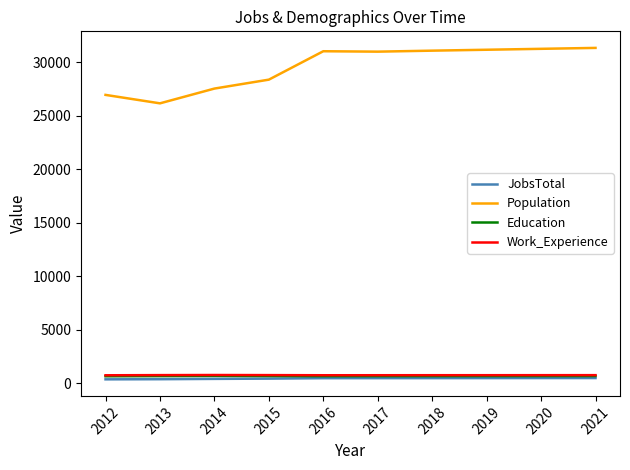

What is the difference between the second highest and minimum values in the Work_Experience series?

16